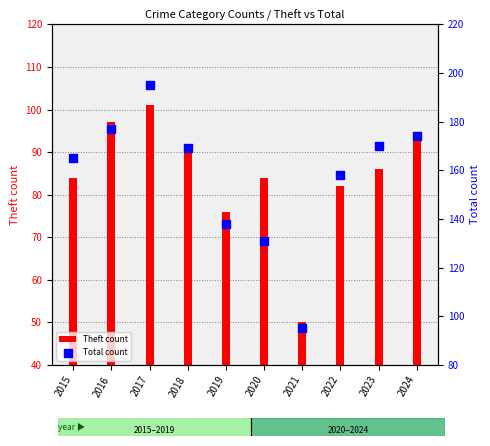

Which series has the largest Y range (max minus min)?

Total count